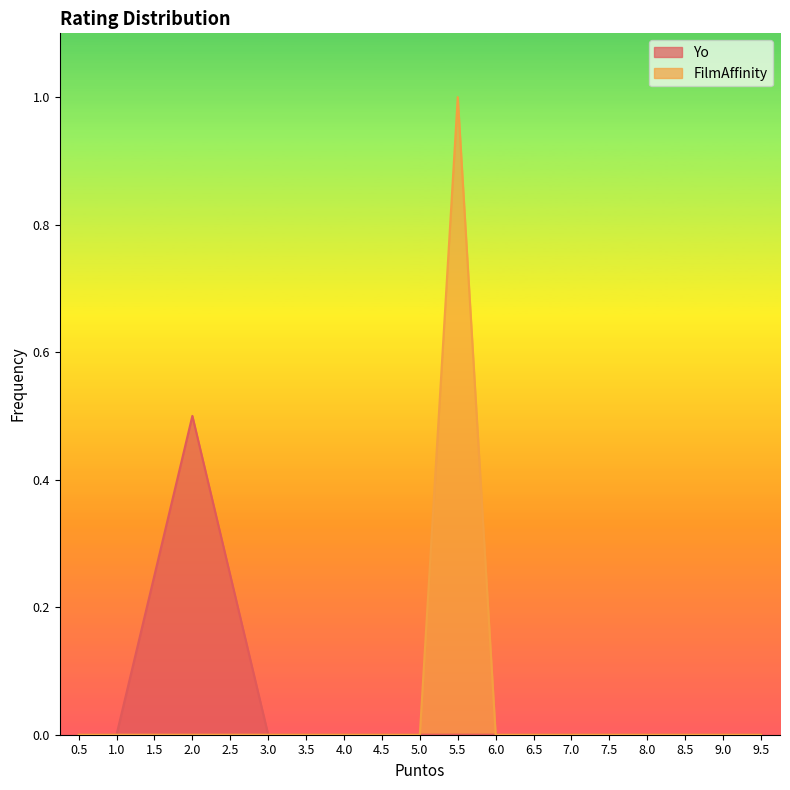

True or false: Yo and FilmAffinity cross at least once.

False